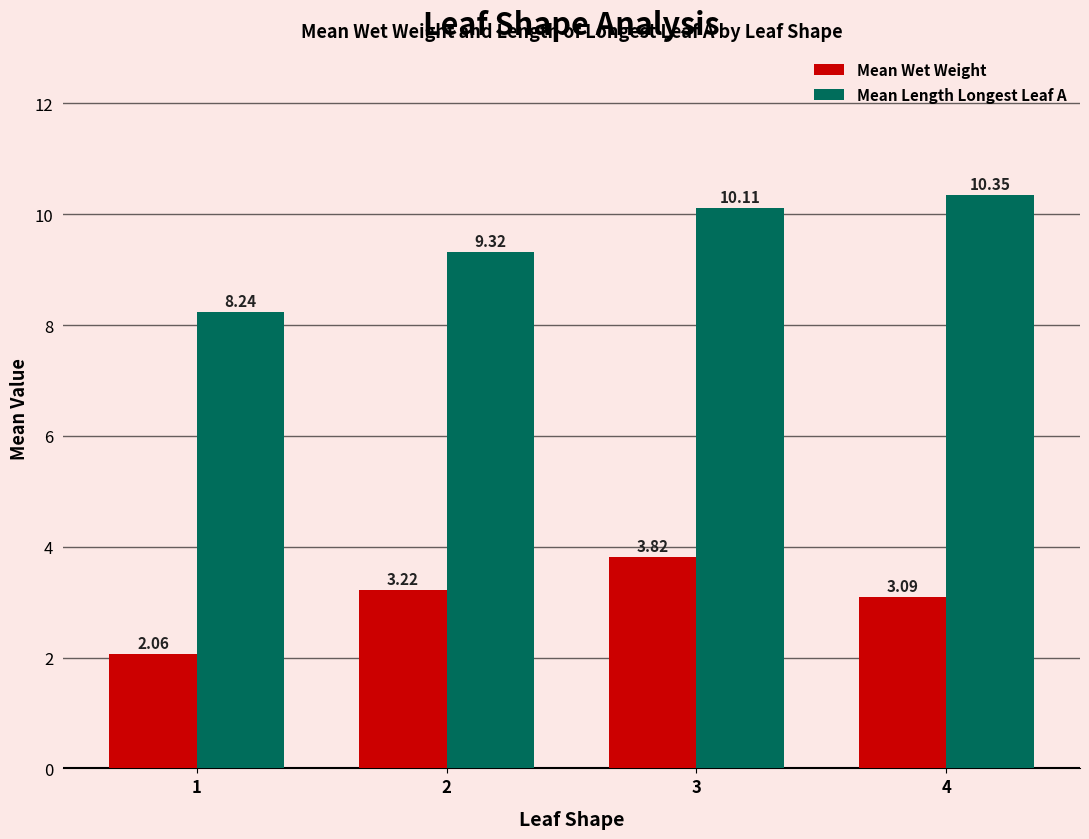

Rank the series by their average value, from highest to lowest.

Mean Length Longest Leaf A, Mean Wet Weight